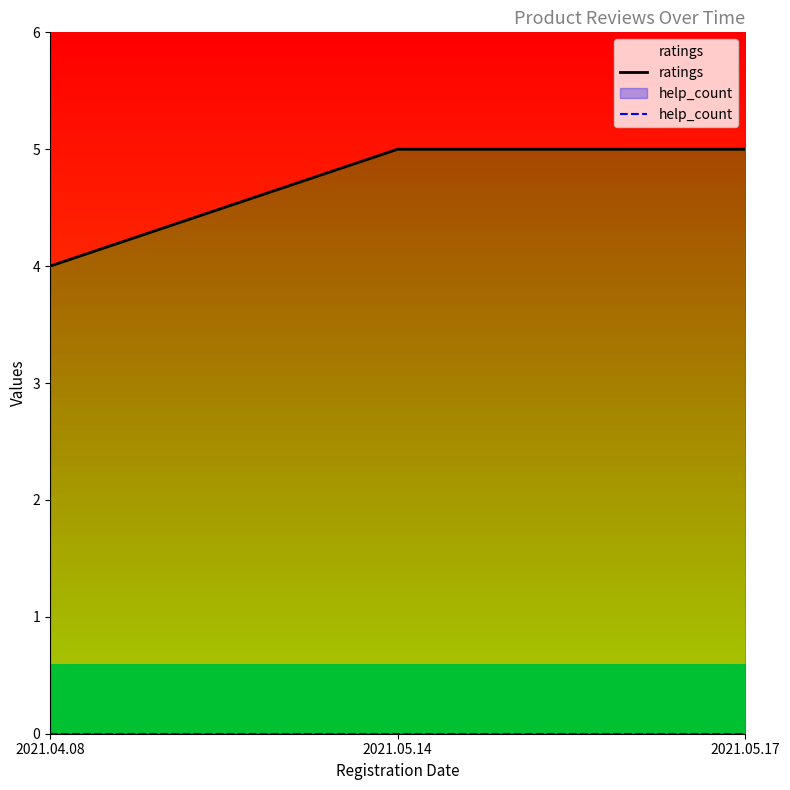

Which series changed the most between 2021.05.14 and 2021.05.17?

ratings